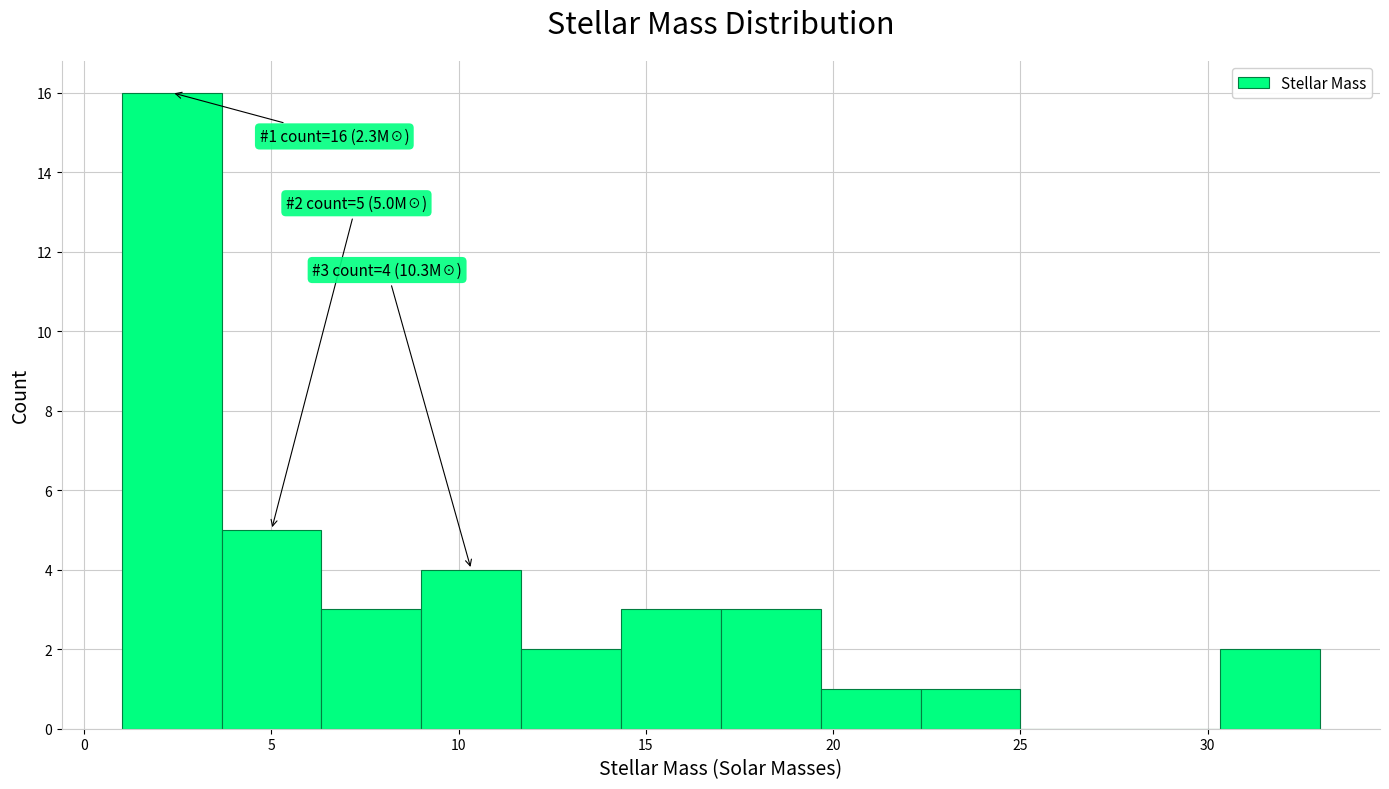

Which range on the x-axis has the tallest bar?

1.0 to 3.5